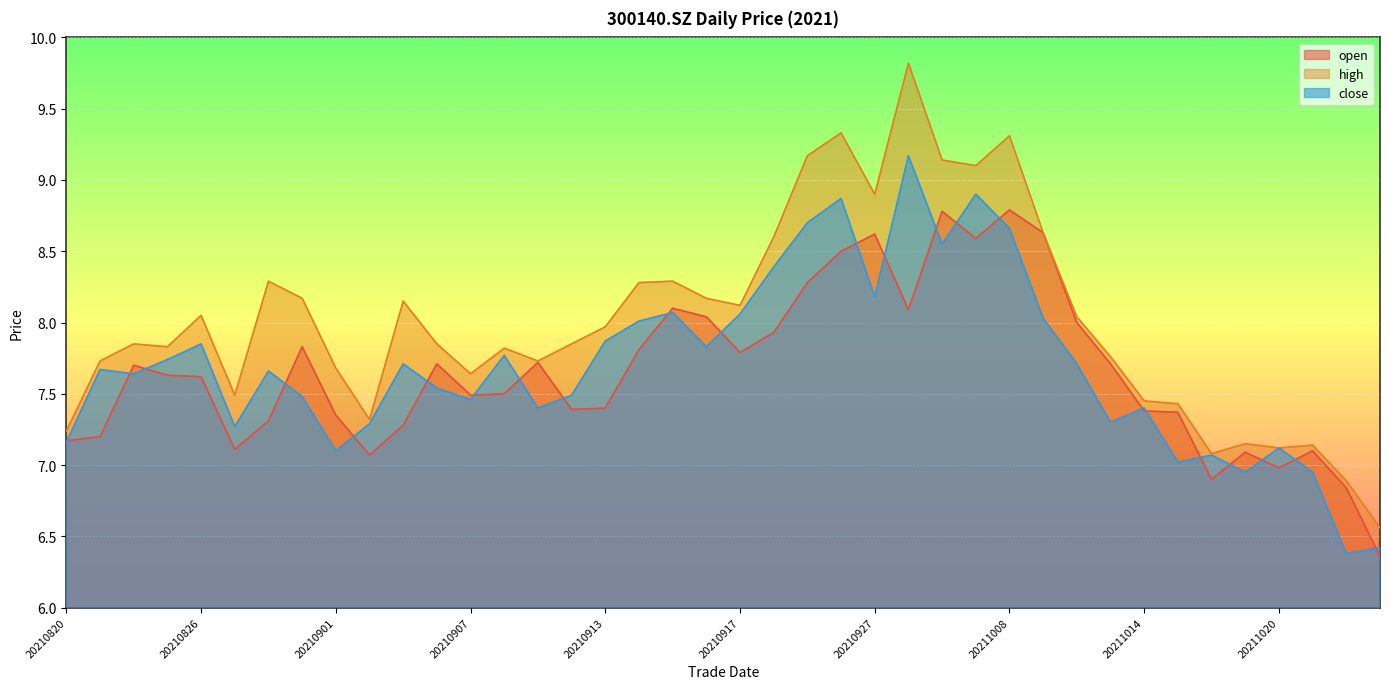

Reading right to left, what are all the values shown in this chart?

open: 6.4	6.8	7.1	7.0	7.1	6.9	7.4	7.4	7.7	8.0	8.6	8.8	8.6	8.8	8.1	8.6	8.5	8.3	7.9	7.8	8.0	8.1	7.8	7.4	7.4	7.7	7.5	7.5	7.7	7.3	7.1	7.3	7.8	7.3	7.1	7.6	7.6	7.7	7.2	7.2
high: 6.6	6.9	7.1	7.1	7.2	7.1	7.4	7.5	7.8	8.0	8.6	9.3	9.1	9.1	9.8	8.9	9.3	9.2	8.6	8.1	8.2	8.3	8.3	8.0	7.8	7.7	7.8	7.6	7.8	8.2	7.3	7.7	8.2	8.3	7.5	8.1	7.8	7.8	7.7	7.2
close: 6.4	6.4	7.0	7.1	7.0	7.1	7.0	7.4	7.3	7.7	8.0	8.7	8.9	8.6	9.2	8.2	8.9	8.7	8.4	8.1	7.8	8.1	8.0	7.9	7.5	7.4	7.8	7.5	7.5	7.7	7.3	7.1	7.5	7.7	7.3	7.8	7.7	7.6	7.7	7.2